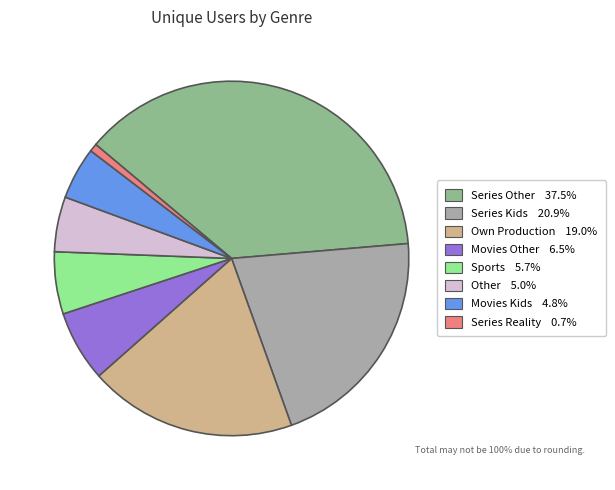

What is the largest slice in the pie chart?

Series Other